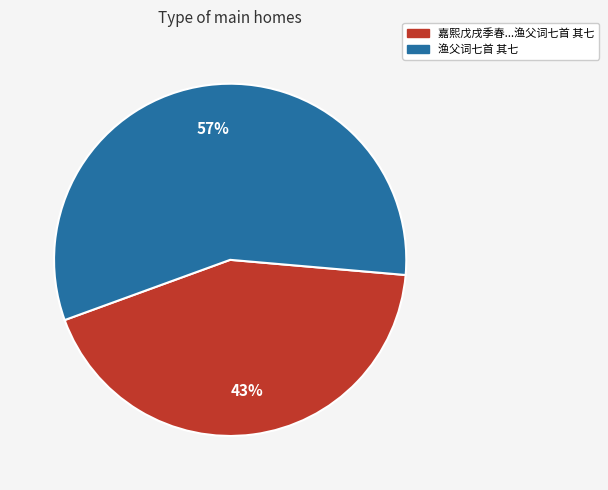

To the nearest percent, what is the average slice percentage?

50%